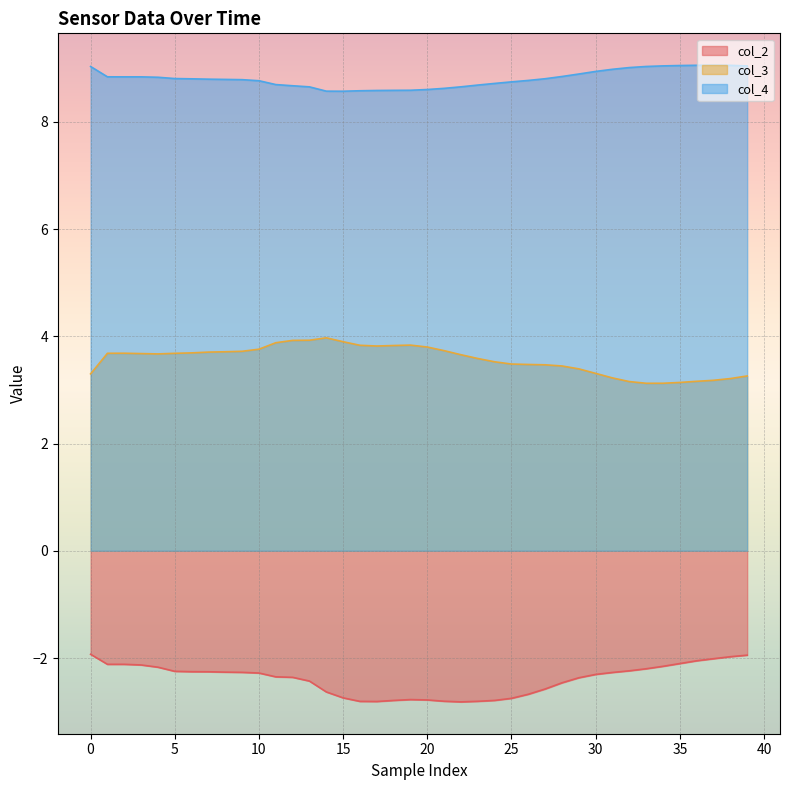

Reading left to right, list all the values displayed in this chart.

col_2: -1.9	-2.1	-2.1	-2.1	-2.2	-2.2	-2.3	-2.3	-2.3	-2.3	-2.3	-2.4	-2.4	-2.4	-2.6	-2.7	-2.8	-2.8	-2.8	-2.8	-2.8	-2.8	-2.8	-2.8	-2.8	-2.8	-2.7	-2.6	-2.5	-2.4	-2.3	-2.3	-2.2	-2.2	-2.2	-2.1	-2.1	-2.0	-2.0	-1.9
col_3: 3.3	3.7	3.7	3.7	3.7	3.7	3.7	3.7	3.7	3.7	3.8	3.9	3.9	3.9	4.0	3.9	3.8	3.8	3.8	3.8	3.8	3.7	3.7	3.6	3.5	3.5	3.5	3.5	3.4	3.4	3.3	3.2	3.2	3.1	3.1	3.1	3.2	3.2	3.2	3.3
col_4: 9.0	8.8	8.8	8.8	8.8	8.8	8.8	8.8	8.8	8.8	8.8	8.7	8.7	8.7	8.6	8.6	8.6	8.6	8.6	8.6	8.6	8.6	8.7	8.7	8.7	8.7	8.8	8.8	8.8	8.9	8.9	9.0	9.0	9.0	9.0	9.0	9.1	9.1	9.1	9.0